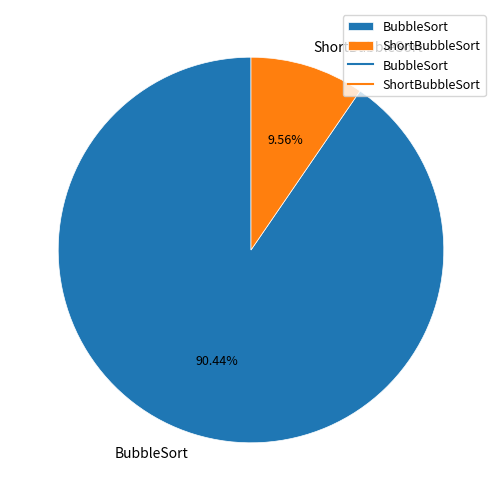

What percentage is NOT represented by ShortBubbleSort?

90.4%